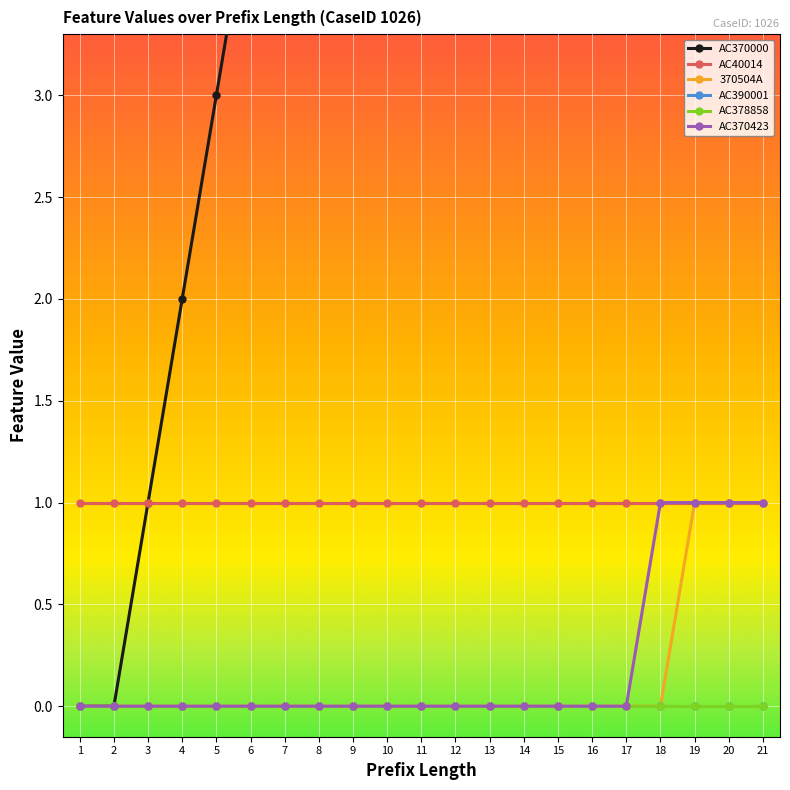

How many lines are shown in the chart?

6